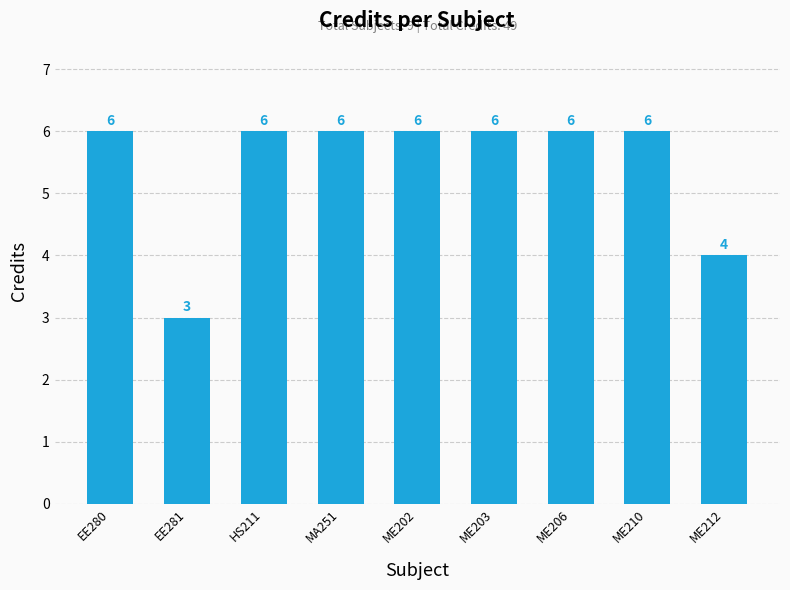

What is the label of the 9th bar from the left?

ME212